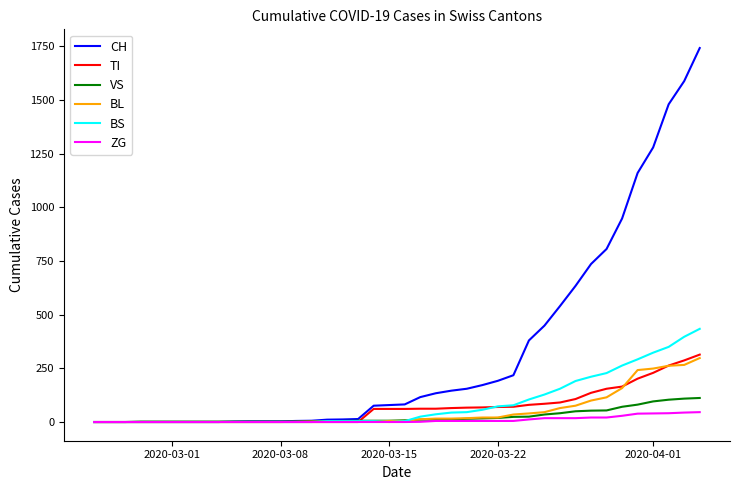

Which series has the largest total across all categories?

CH